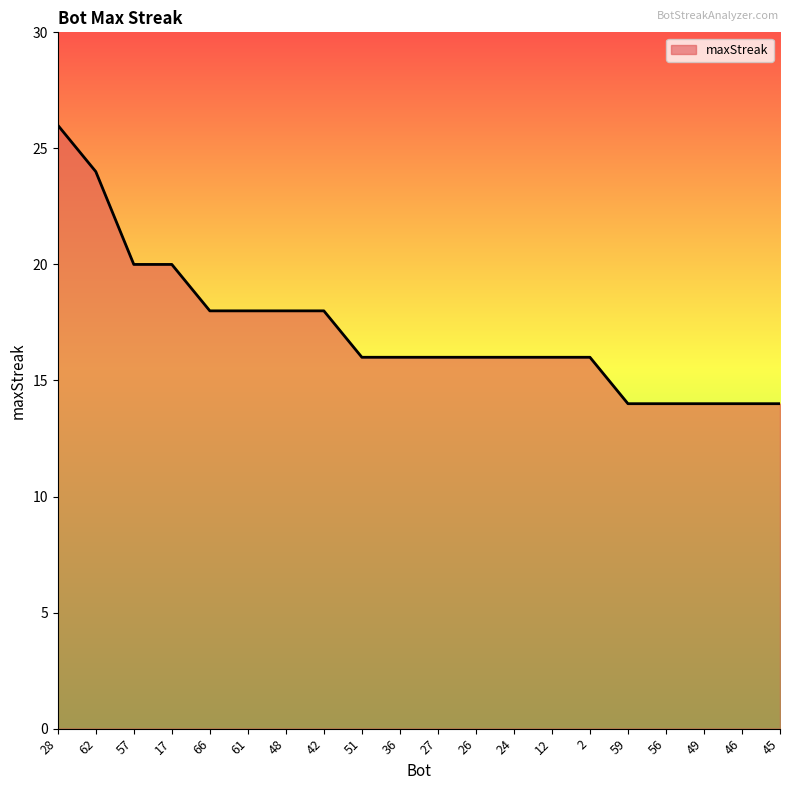

What position from the right is 56?

4